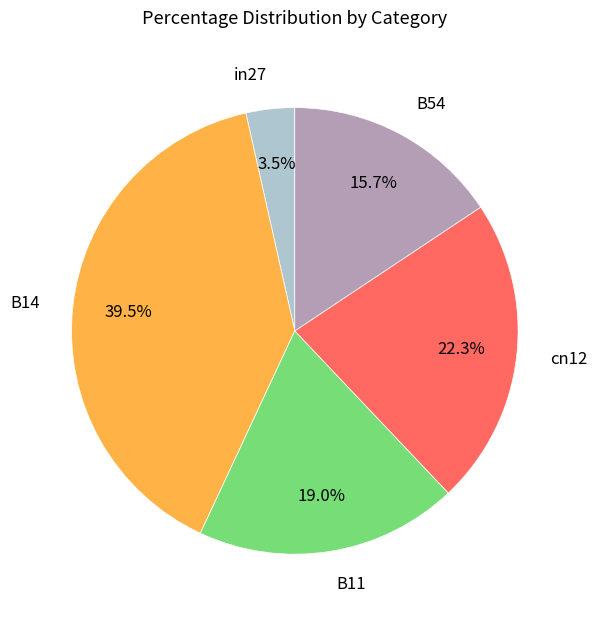

Does in27 account for over 50% of the chart?

No